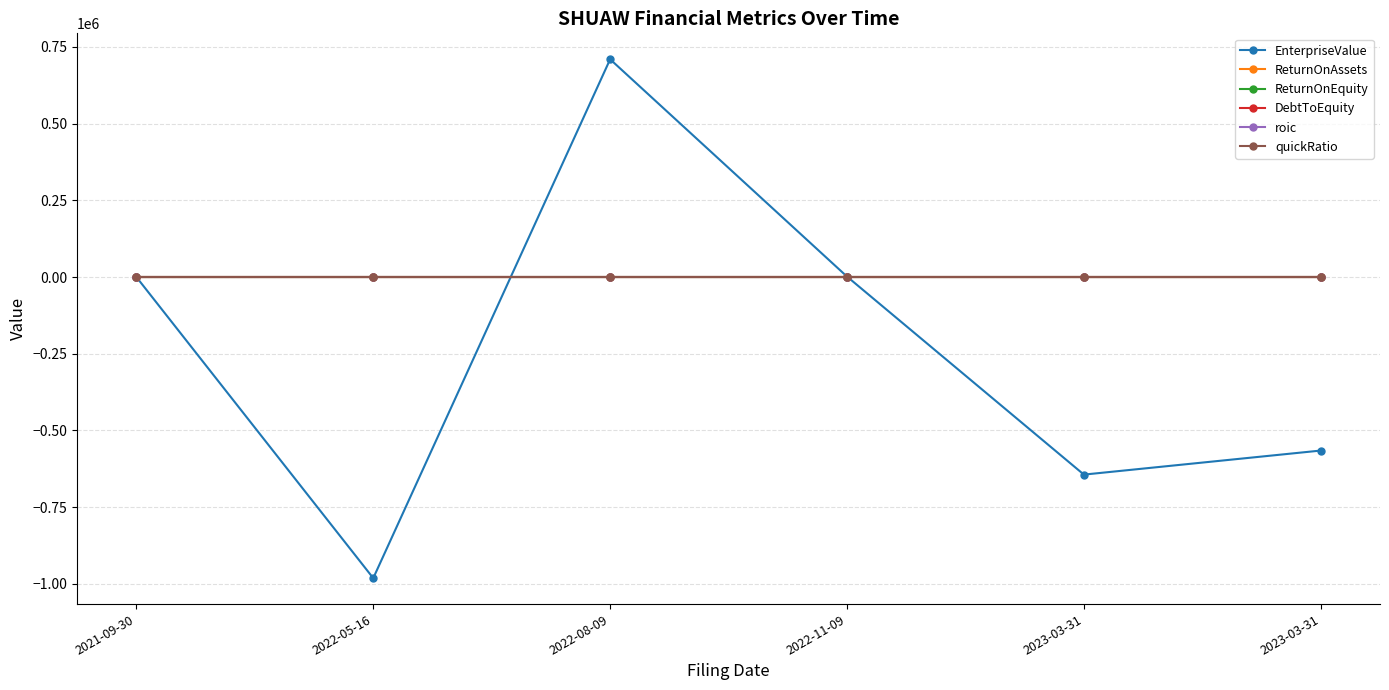

How many lines are shown in the chart?

6